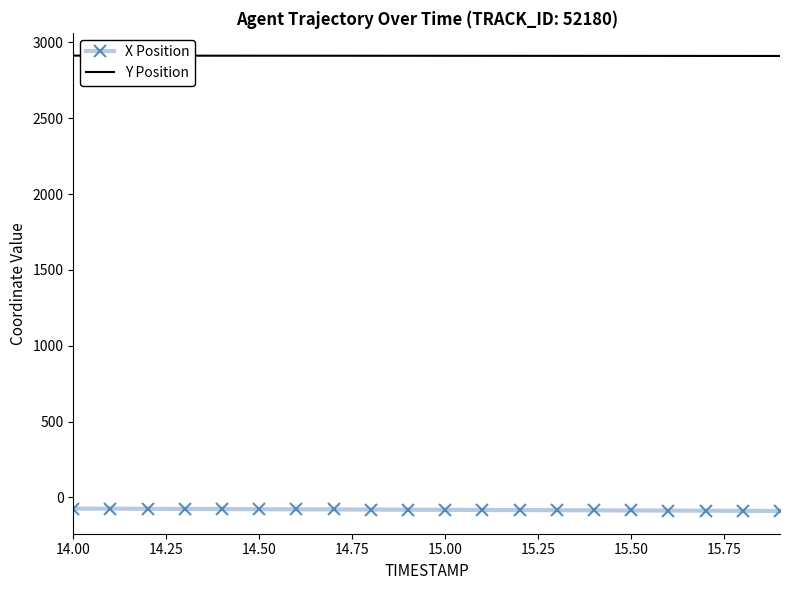

Which series has the largest total across all categories?

Y Position